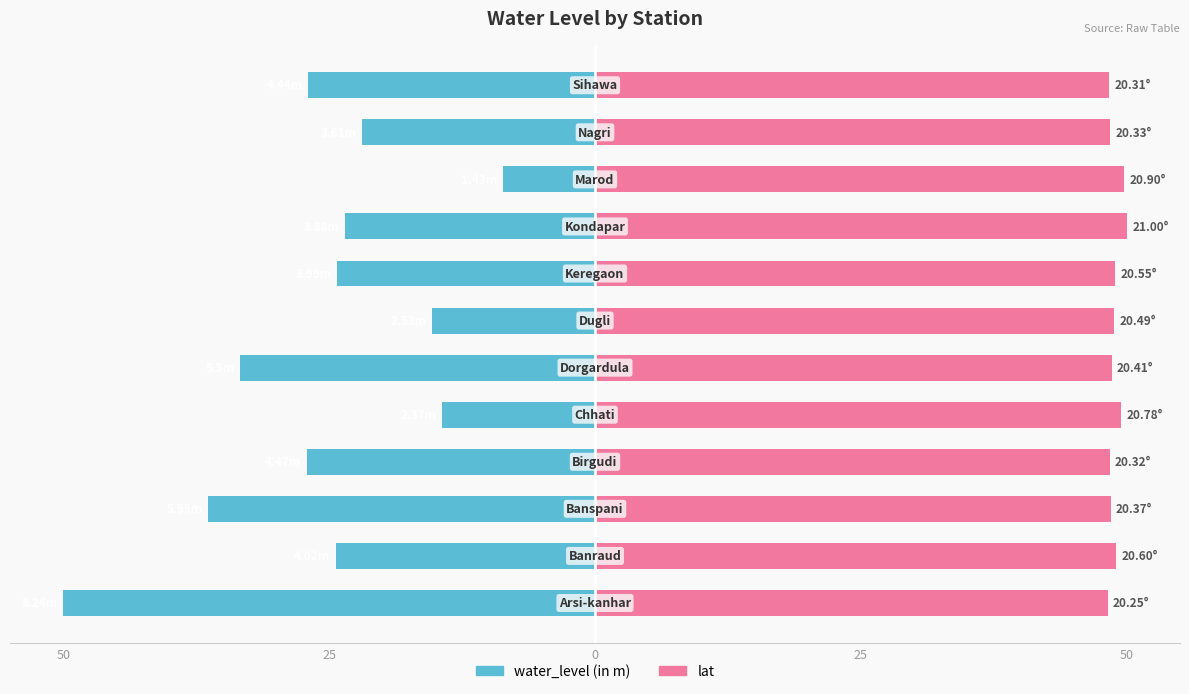

Is the value of lat at 50 greater than the value of water_level (in m) at 50?

Yes